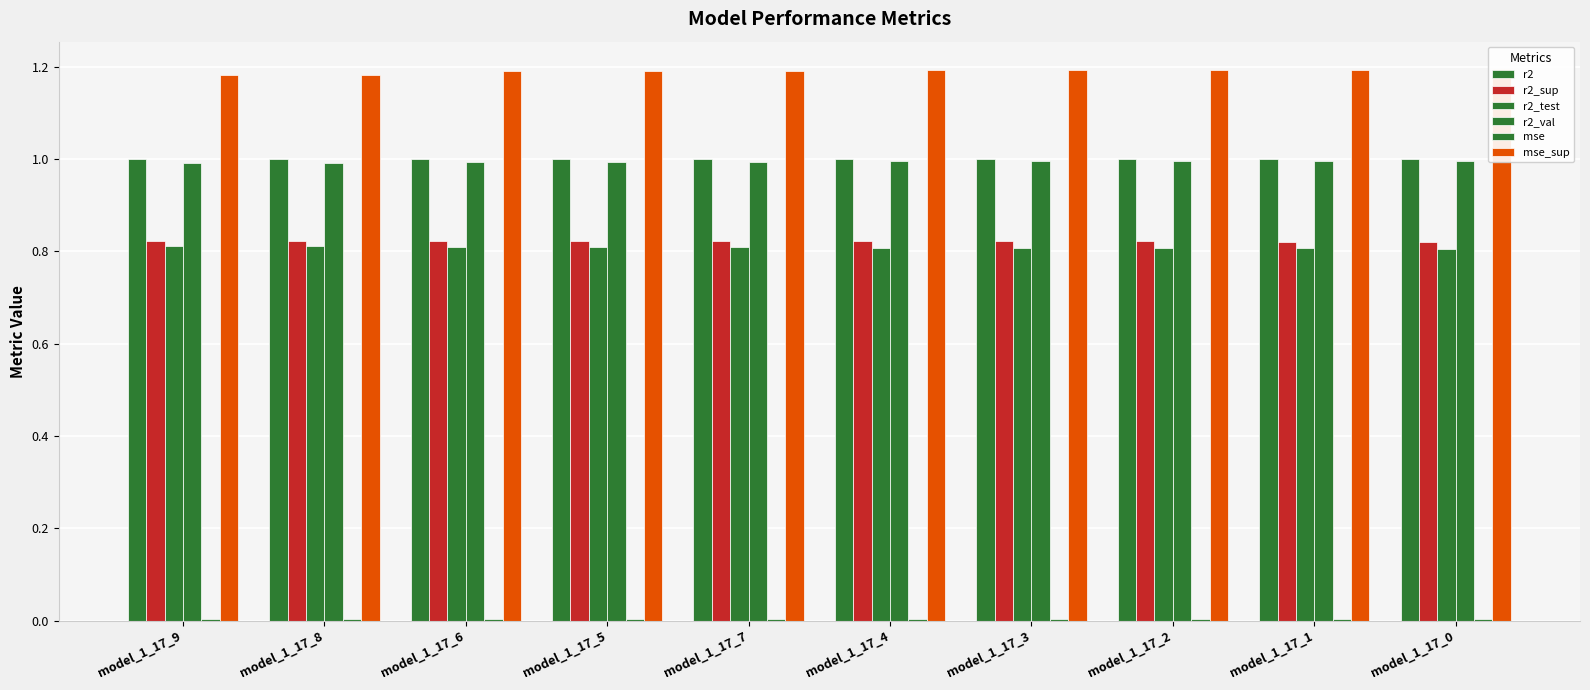

What is the value of the r2_sup bar at the 5th from the left?

0.8